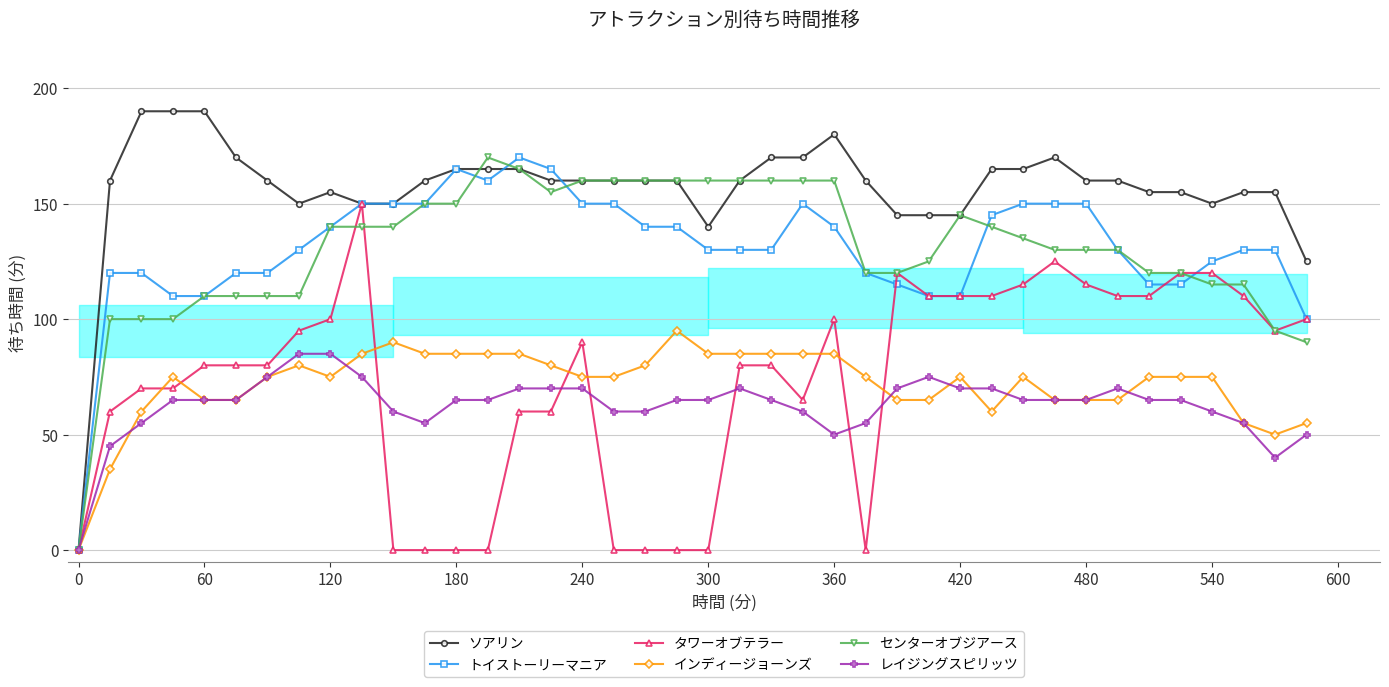

Is it true that インディージョーンズ equals 20 at 240?

False